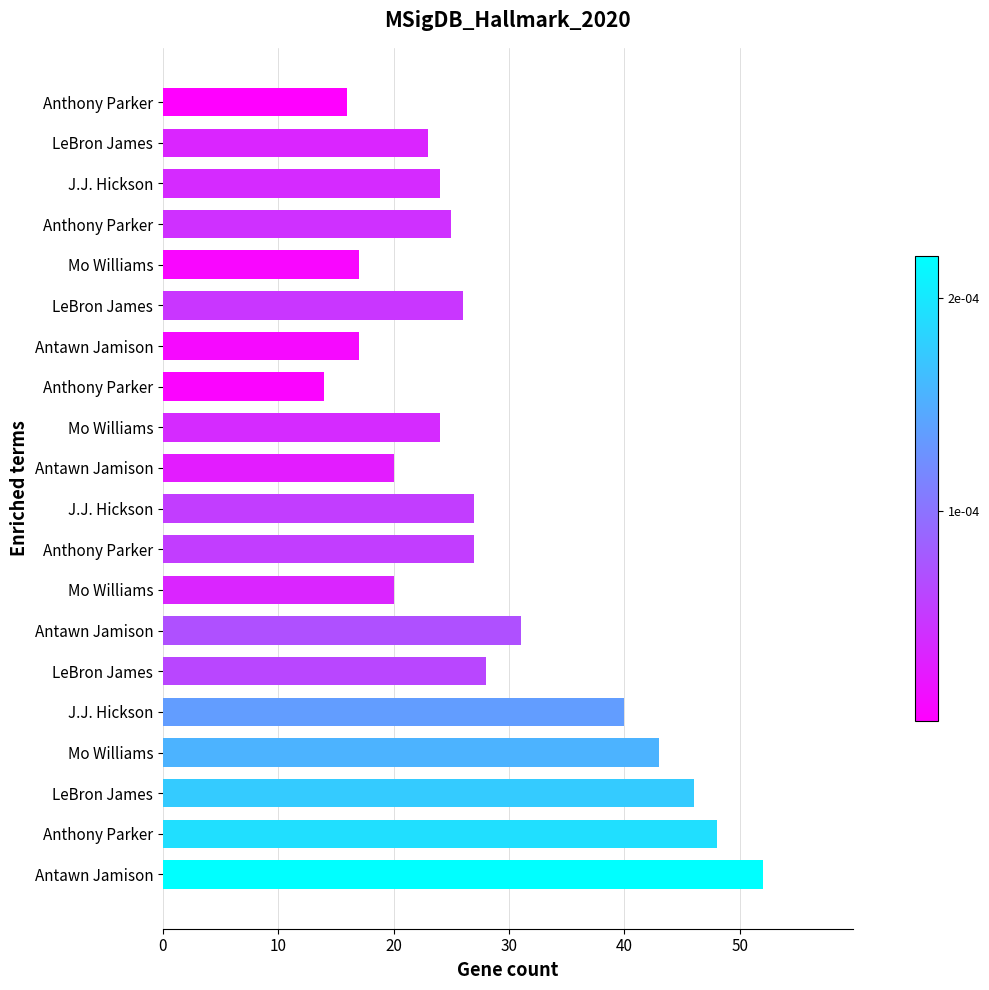

How many bars are there in total?

20